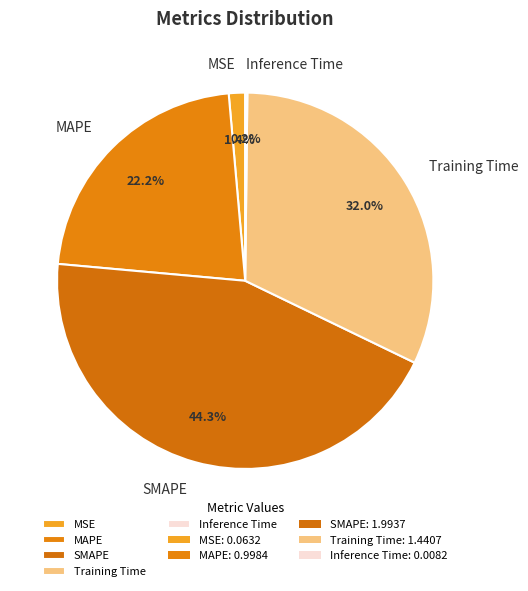

Between SMAPE and MSE, which is larger?

SMAPE